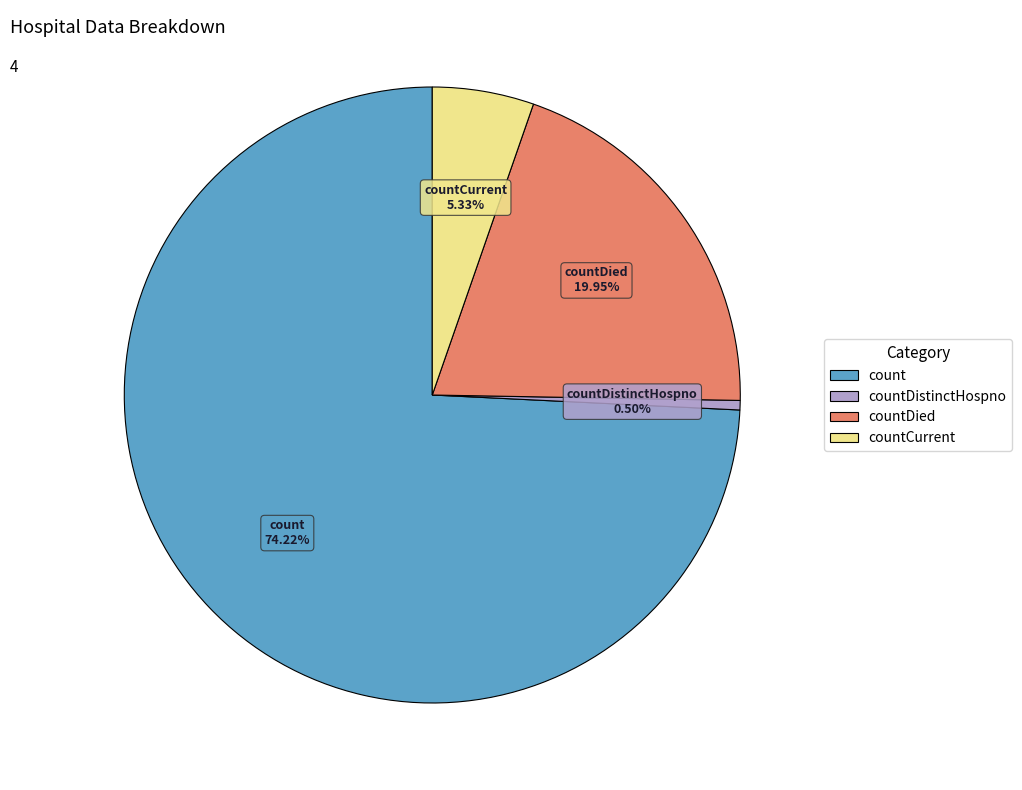

Is there any slice that represents more than half of the pie?

Yes